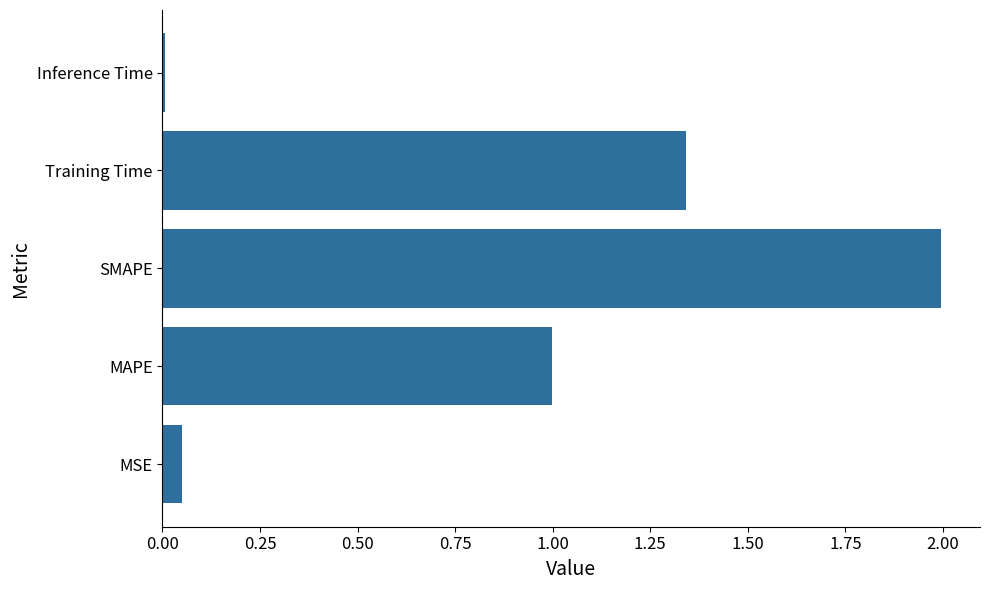

The chart shows a value of 1.0 at MAPE. True or false?

True